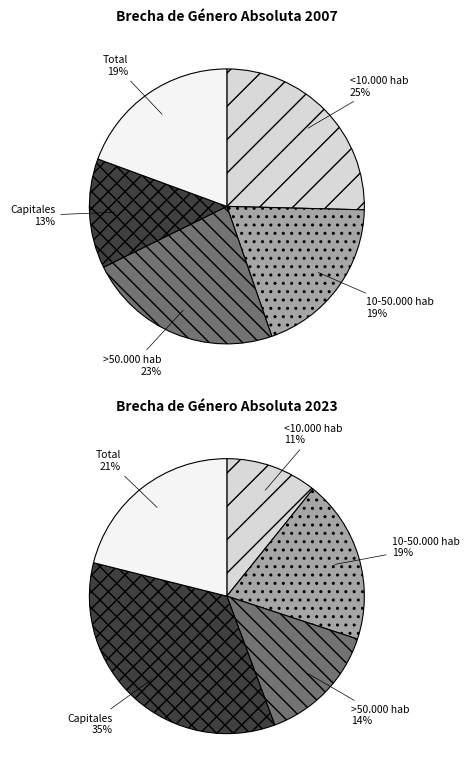

The <10.000 hab slice represents 25% of the pie. True or false?

True